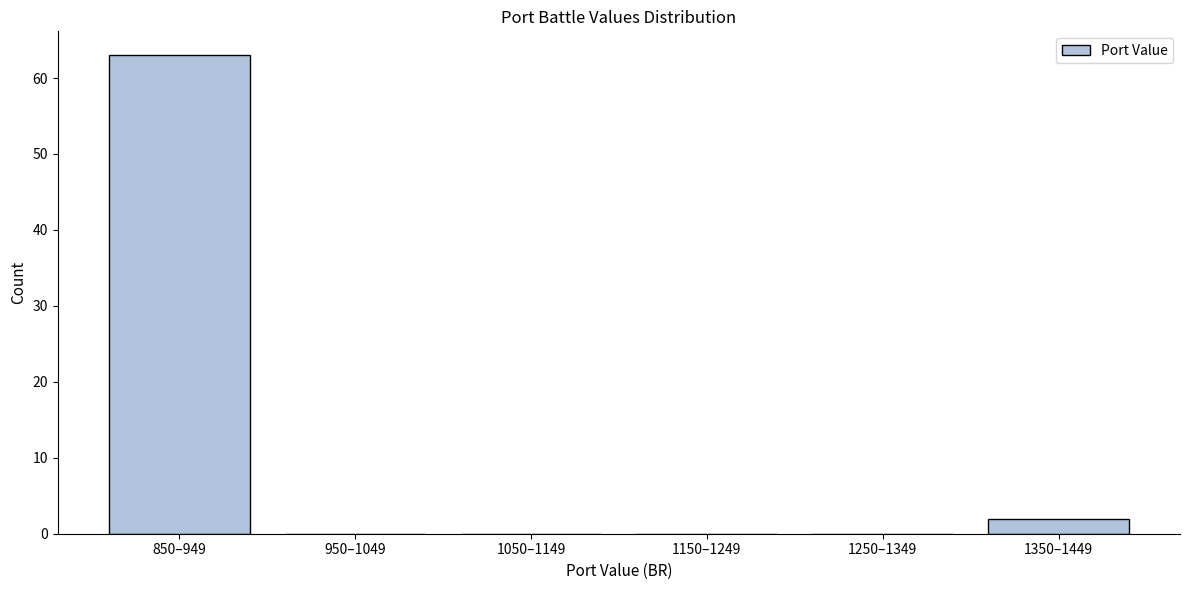

Reading left to right, extract all data points from this chart.

850–949=63	950–1049=0	1050–1149=0	1150–1249=0	1250–1349=0	1350–1449=2